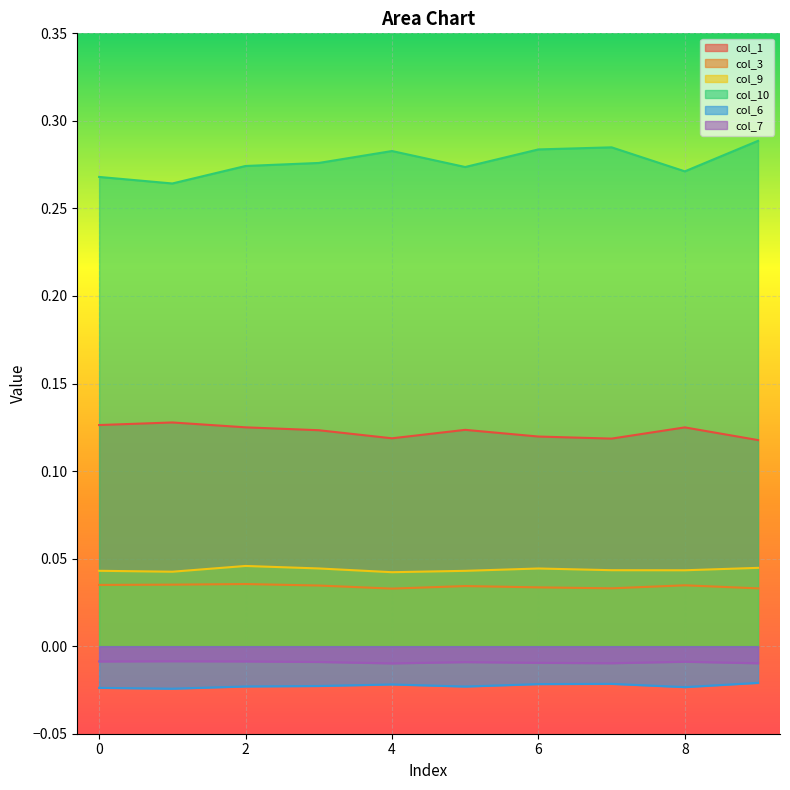

Which series changed the most between 6 and 9?

col_10